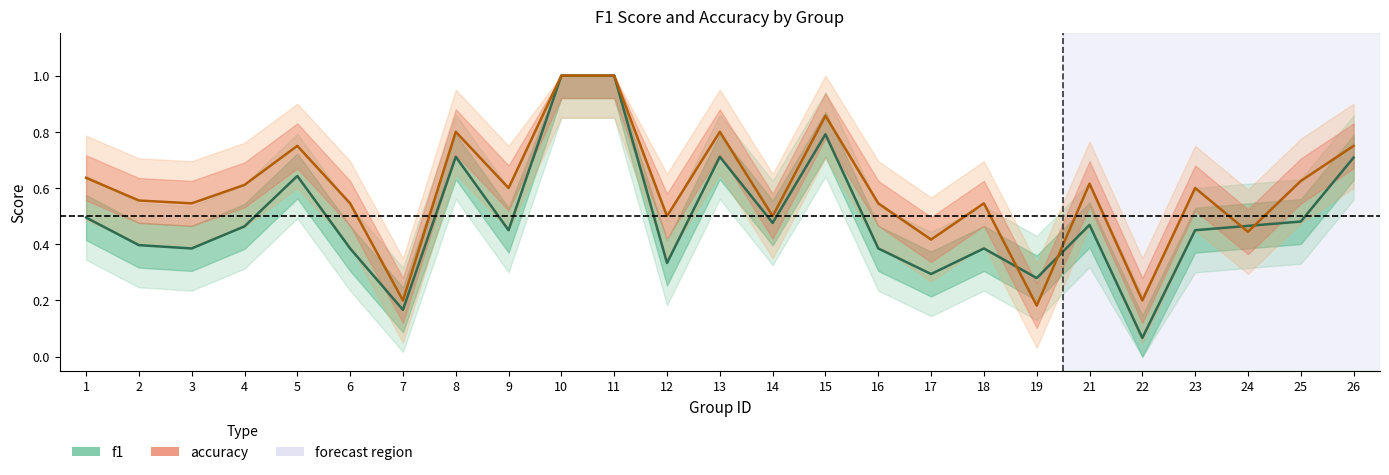

How many interior local valleys does the accuracy series have?

9